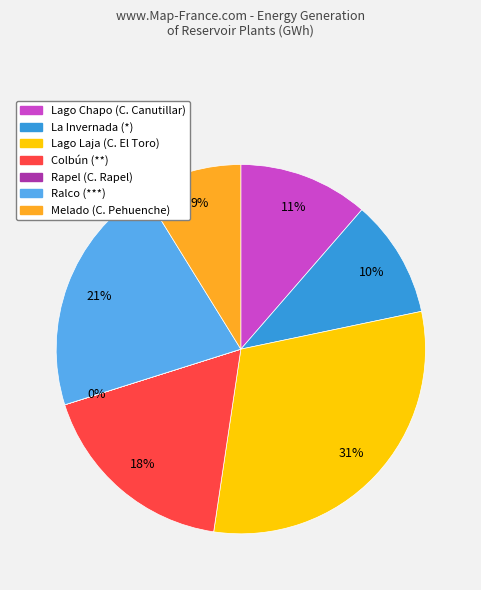

Is there a majority slice in this chart?

No